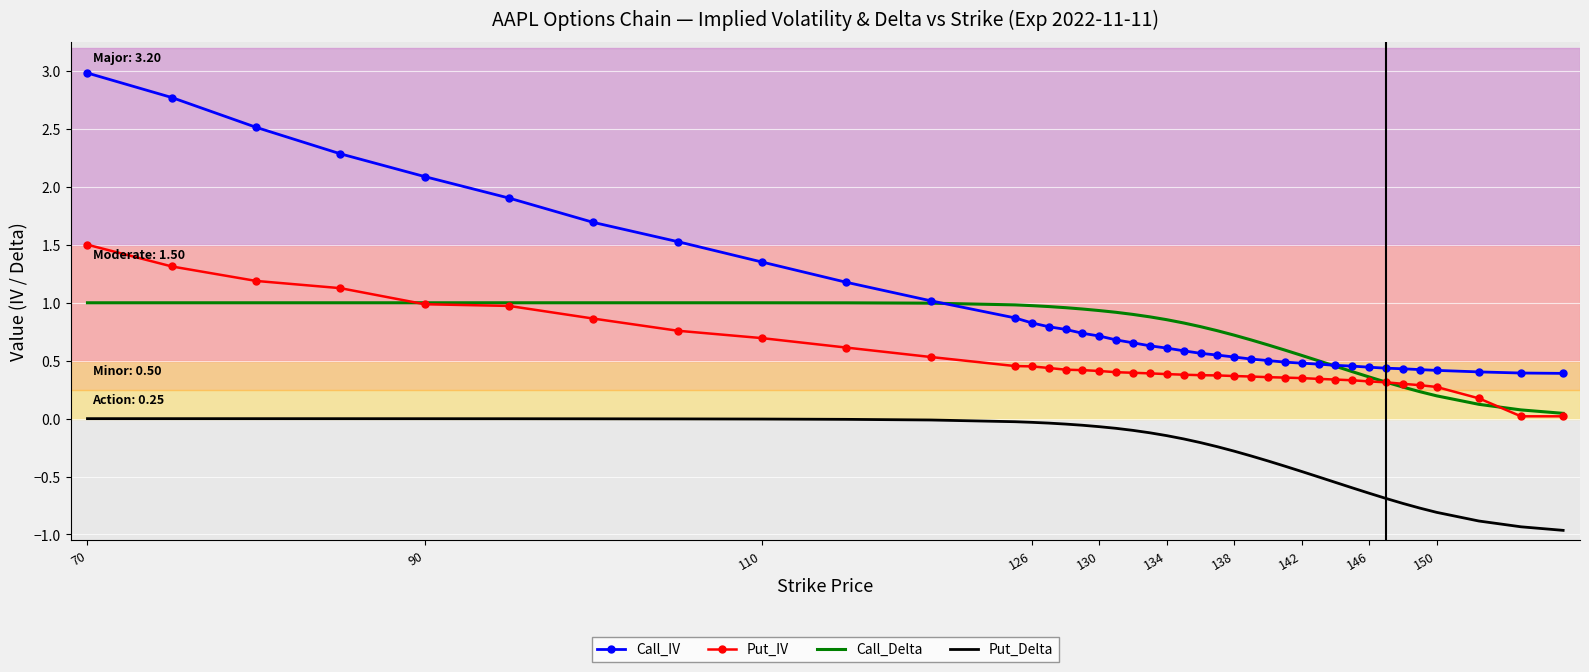

Which series has the widest spread of values?

Call_IV